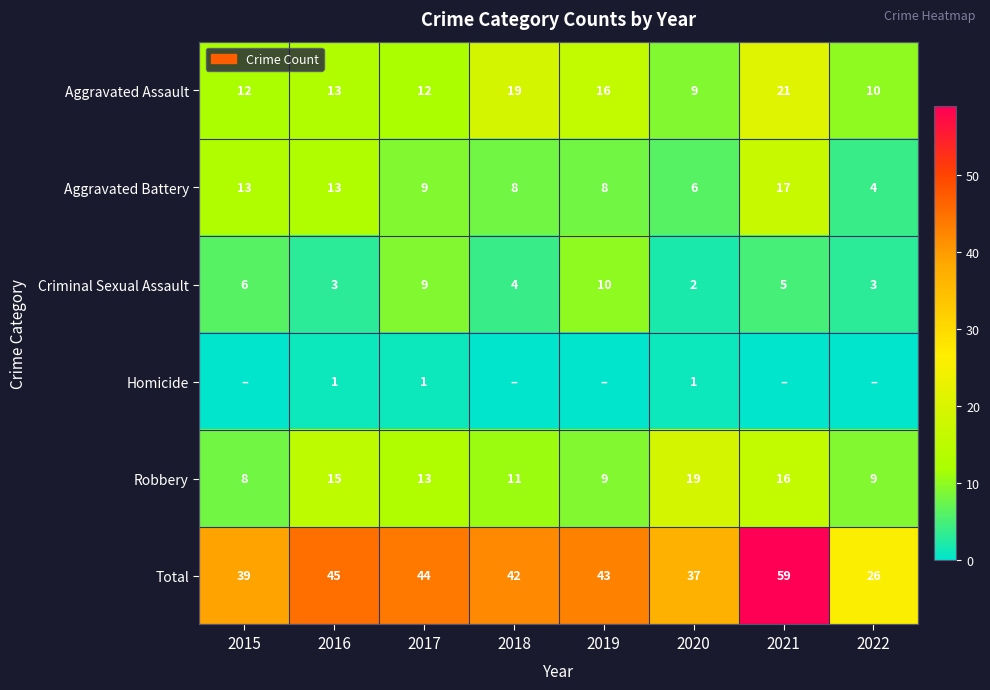

The value of Criminal Sexual Assault at 2019 is 16. True or false?

False